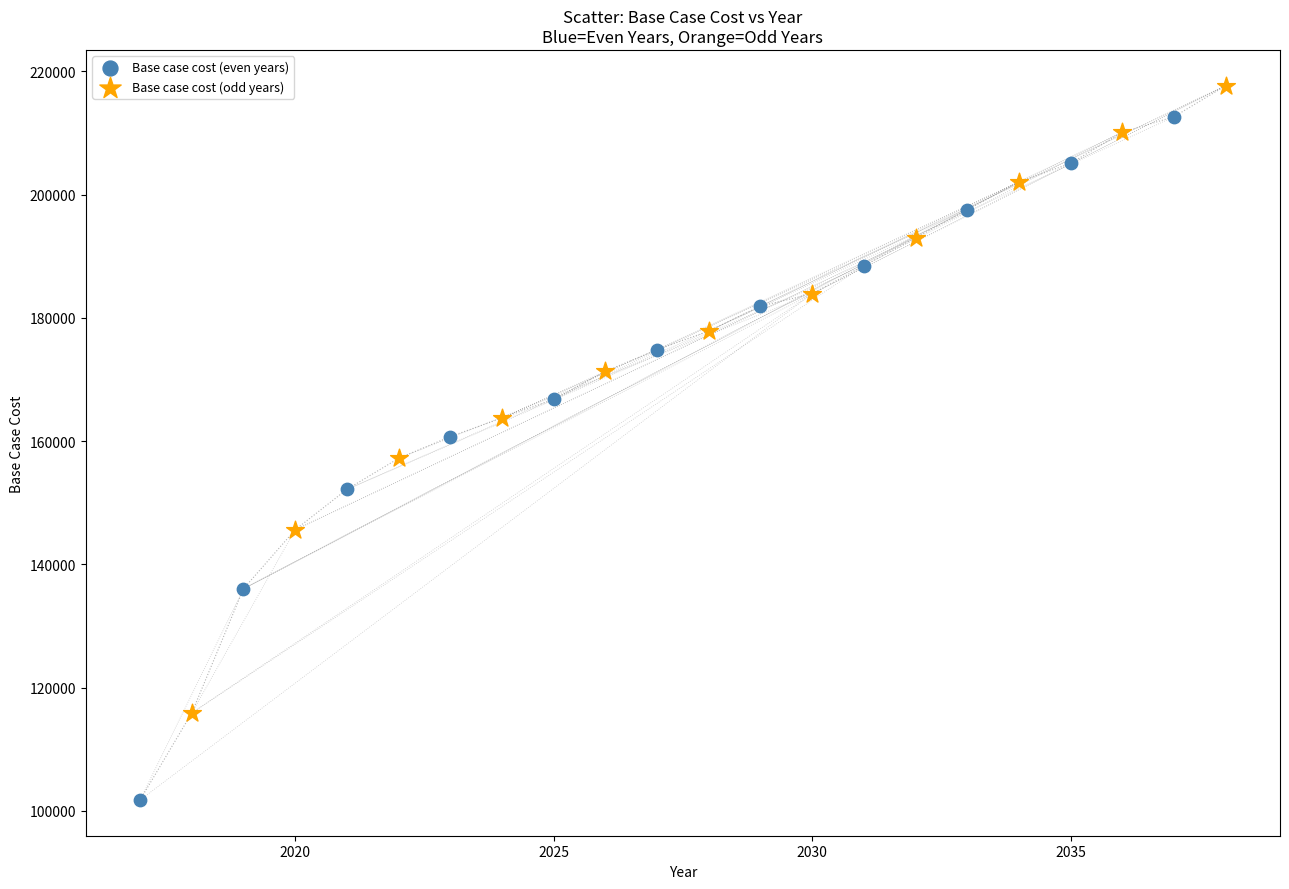

What are all the series names shown in the legend?

Base case cost (even years), Base case cost (odd years)